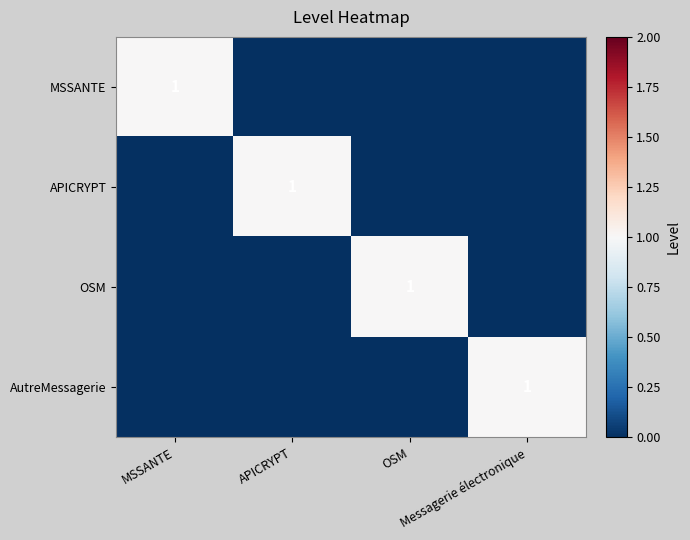

List the labels in order of MSSANTE value, largest first.

MSSANTE, APICRYPT, OSM, Messagerie électronique